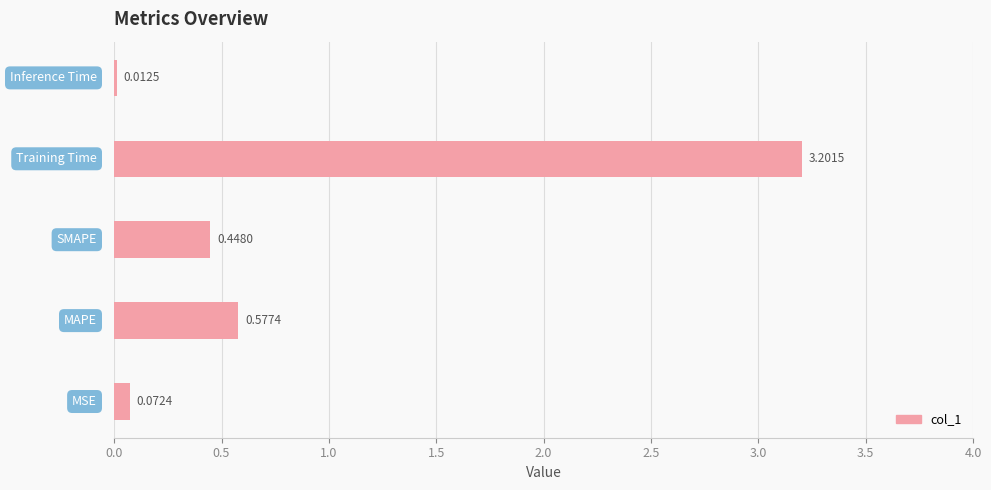

What is the difference between the maximum and second lowest values?

3.1